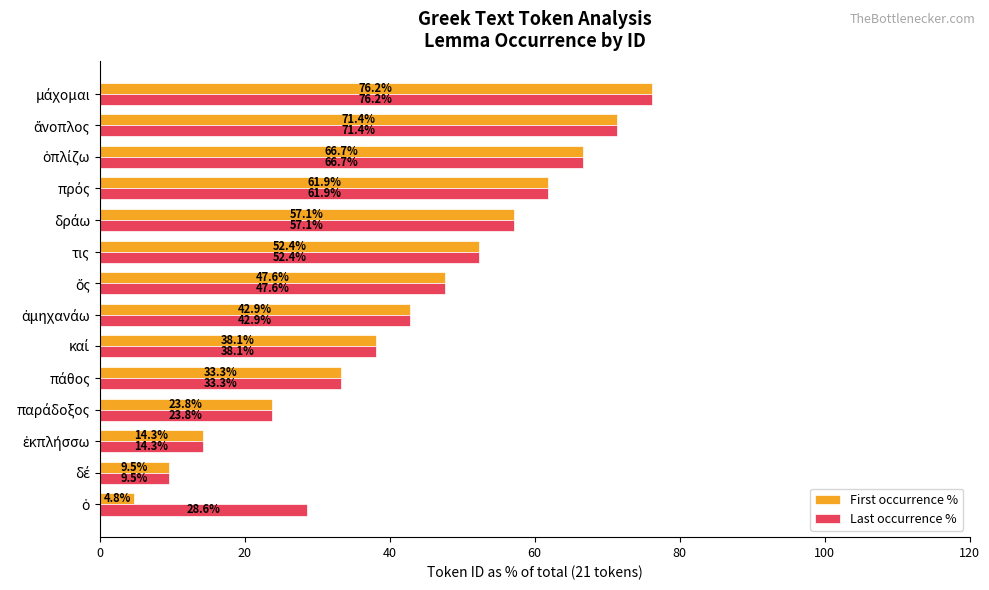

The Last occurrence % series shows 52.4 at τις. True or false?

True